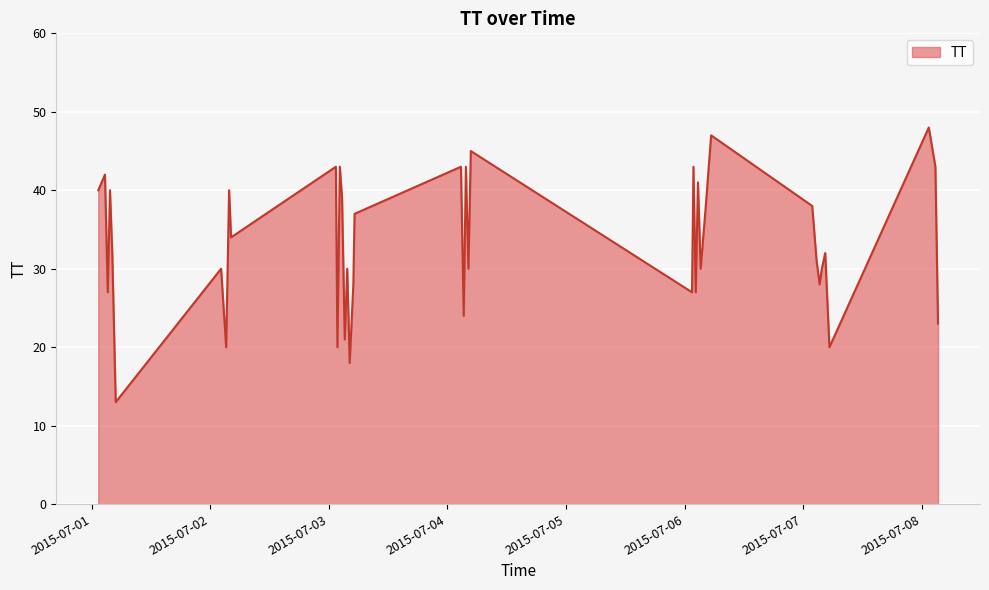

What is the greatest value displayed?

48